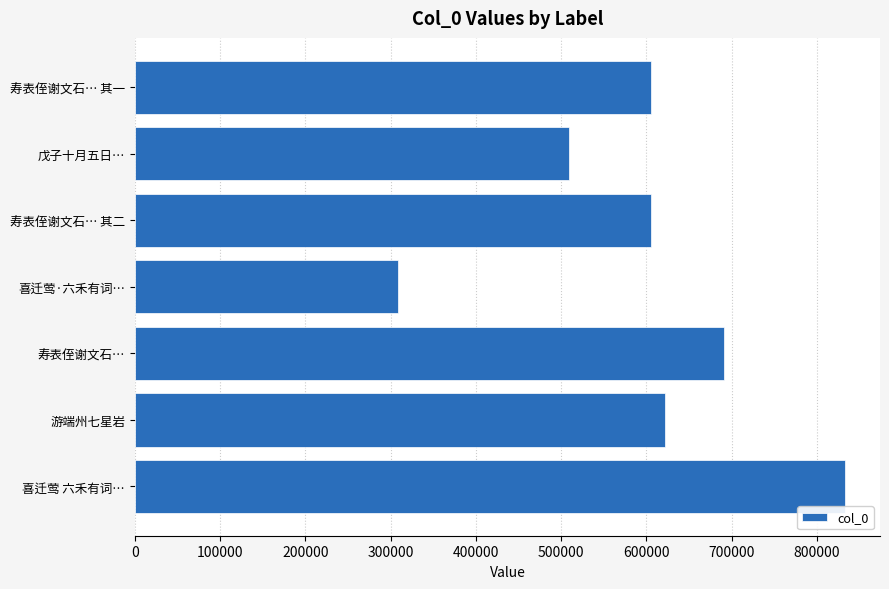

What is the difference between the second highest and minimum values?

382204